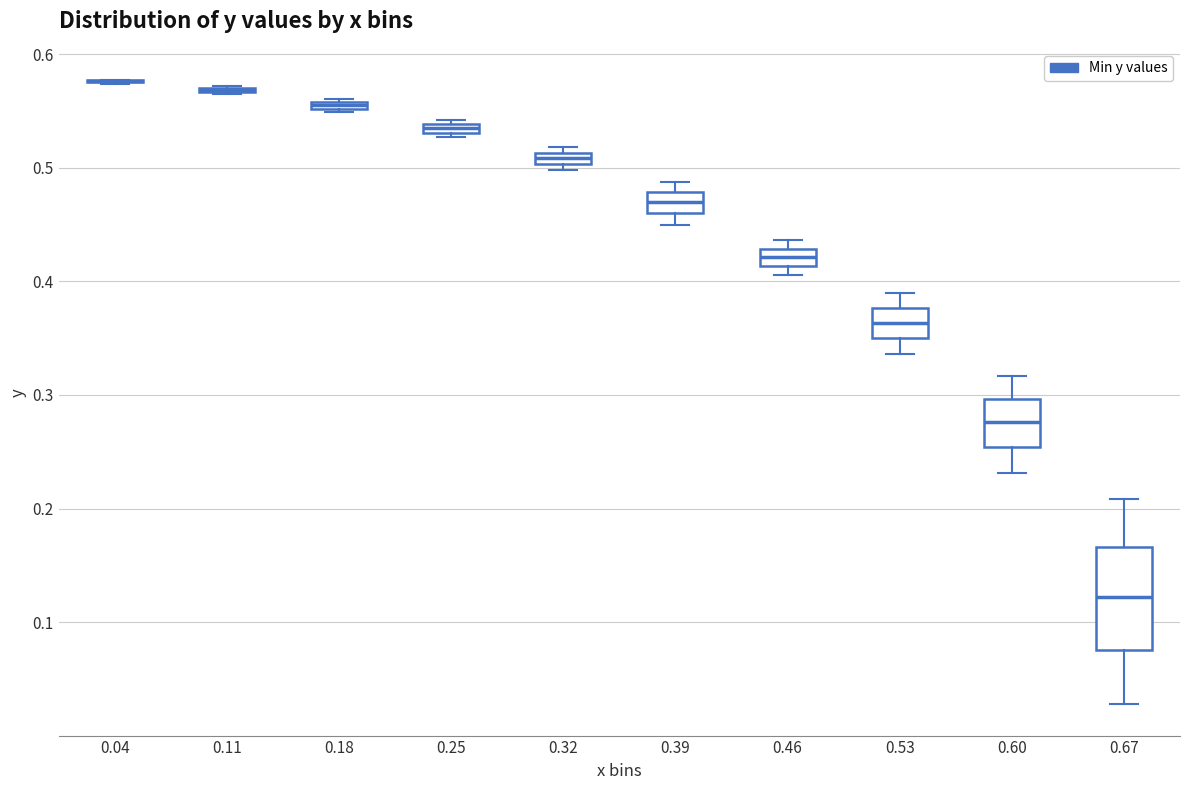

Comparing the boxes themselves (not the whiskers), which one is the tallest?

0.67